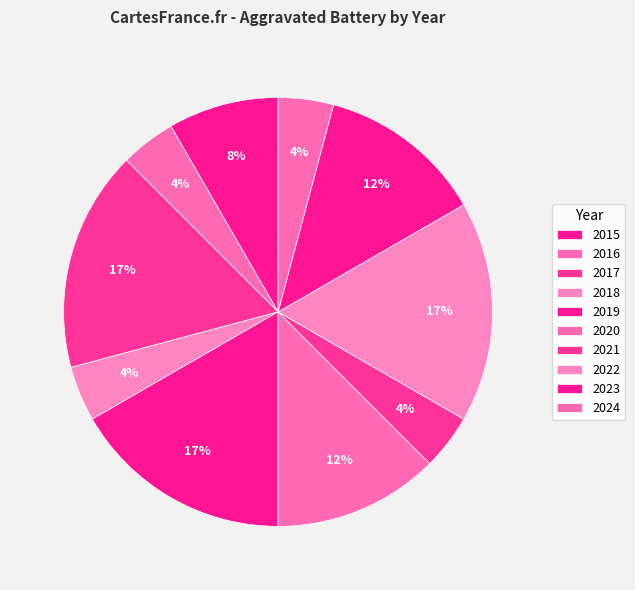

How many slices are in this pie chart?

10